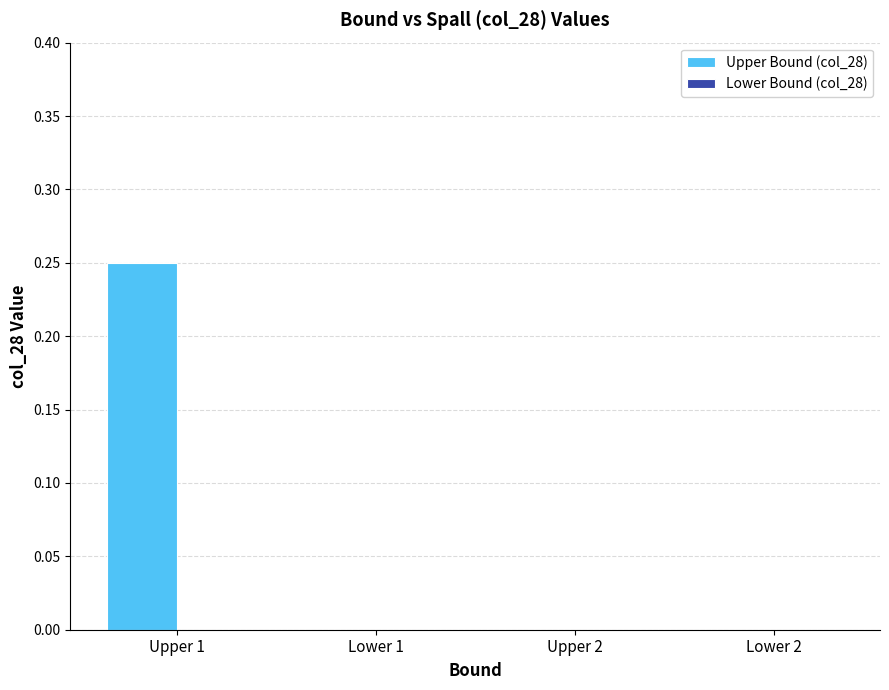

Which has a higher value, Lower 2 or Upper 1?

Upper 1